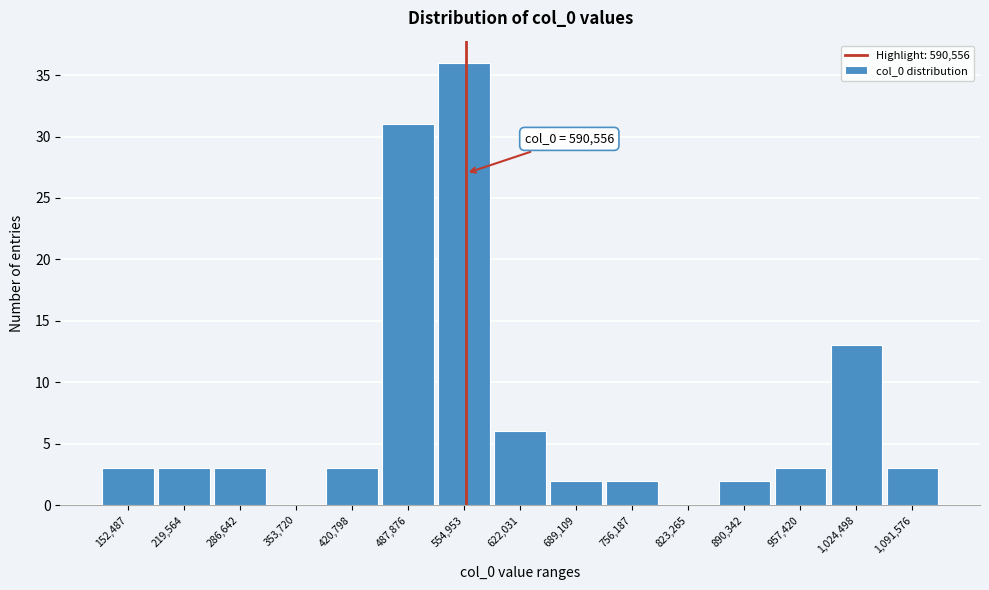

Reading left to right, list all the values displayed in this chart.

152,487=3	219,564=3	286,642=3	353,720=0	420,798=3	487,876=31	554,953=36	622,031=6	689,109=2	756,187=2	823,265=0	890,342=2	957,420=3	1,024,498=13	1,091,576=3